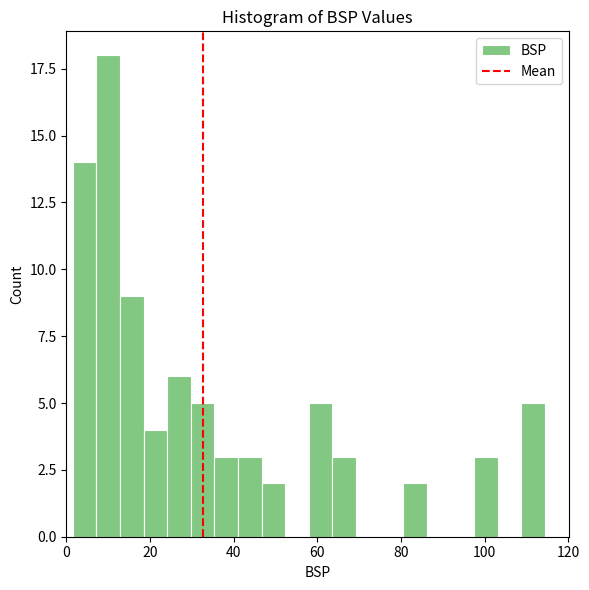

Read against the x-axis, roughly where is the centre of the tallest bar?

10